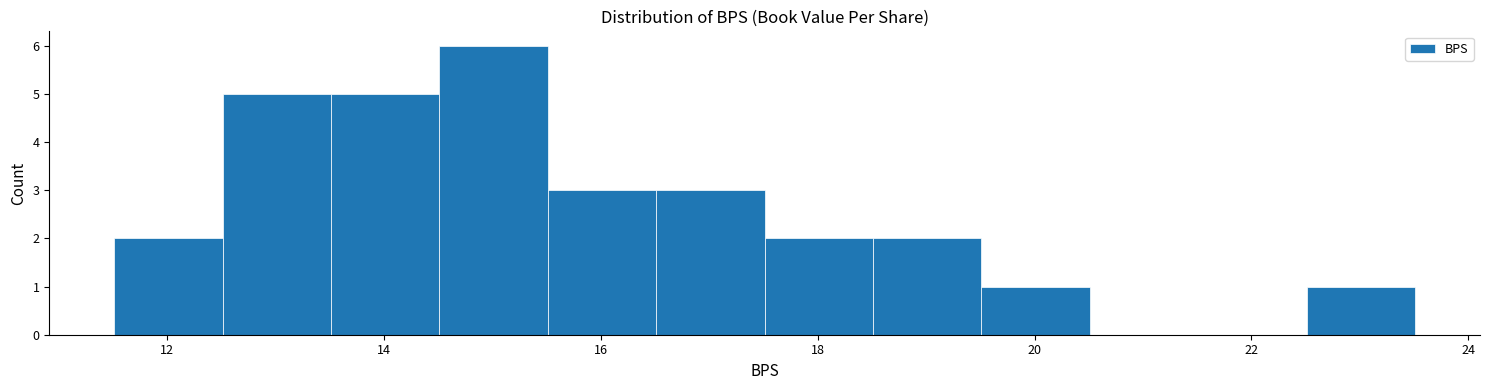

Over which range of the x-axis is the bar tallest?

14.6 to 15.6